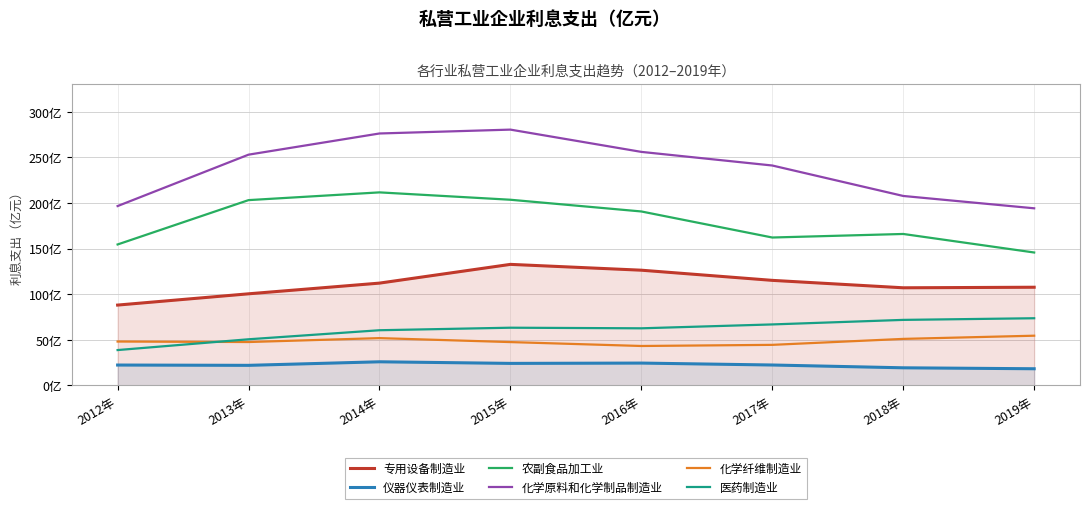

At which label is 农副食品加工业 closest to 178?

2018年